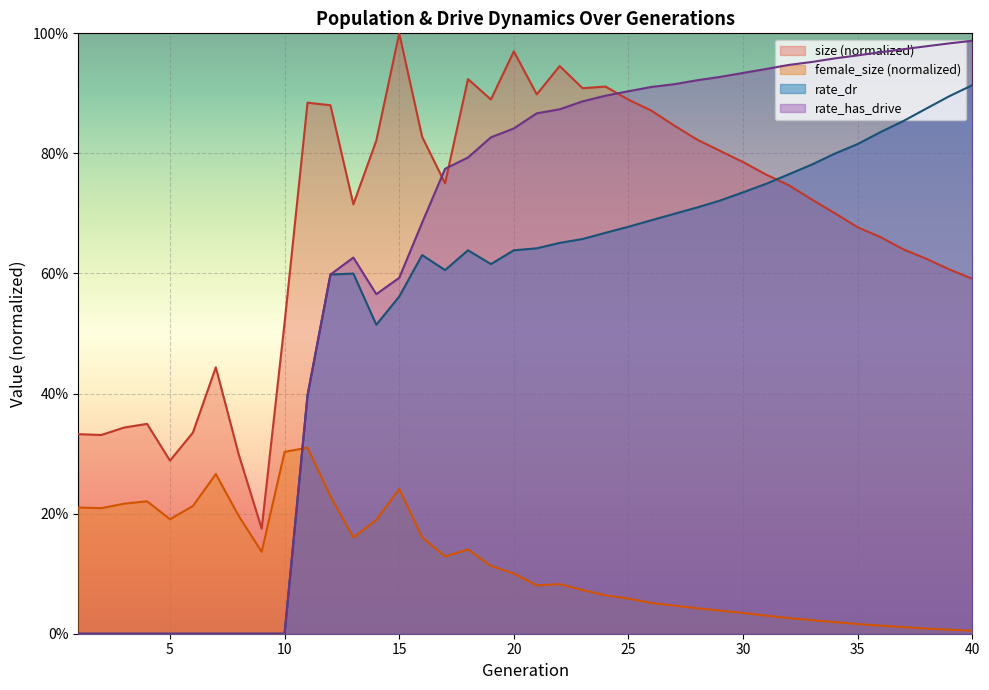

What is the difference between the second highest and minimum values in the rate_has_drive series?

1.0